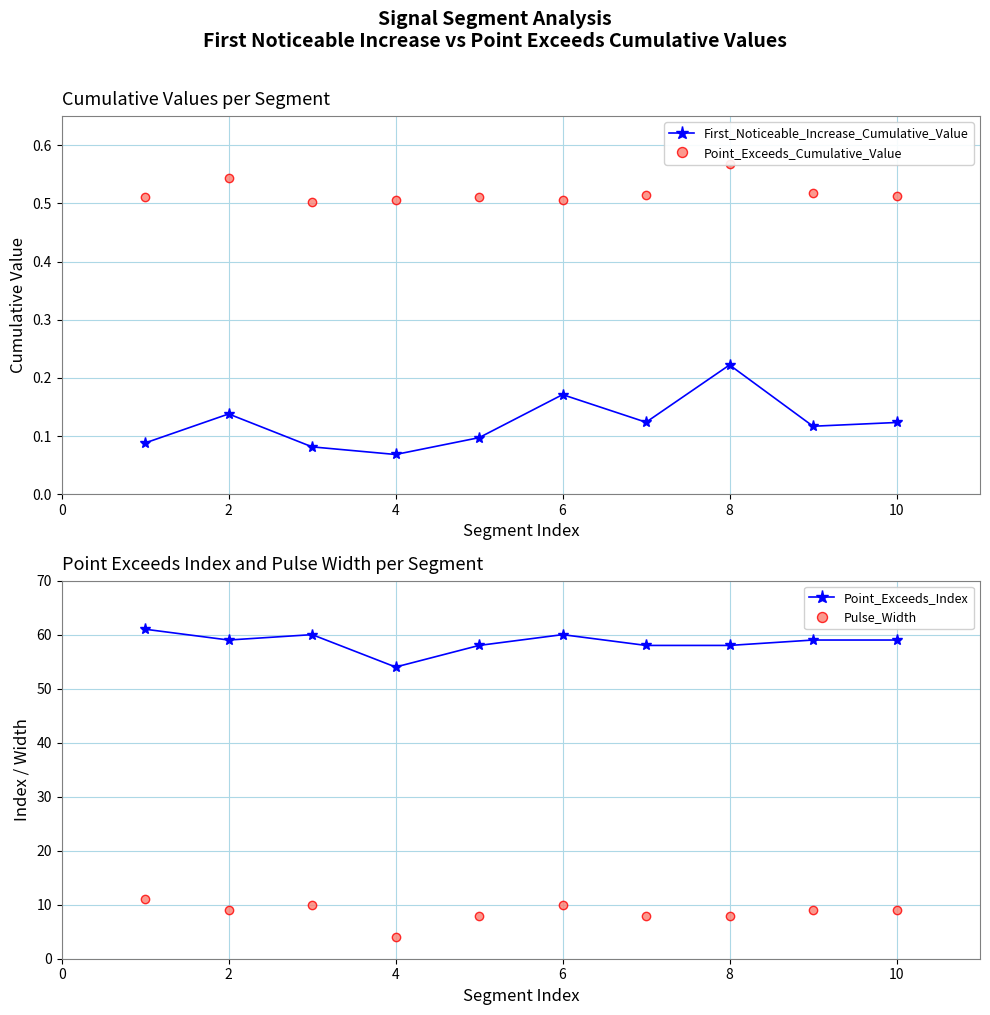

What is the maximum value shown in the chart?

61.0